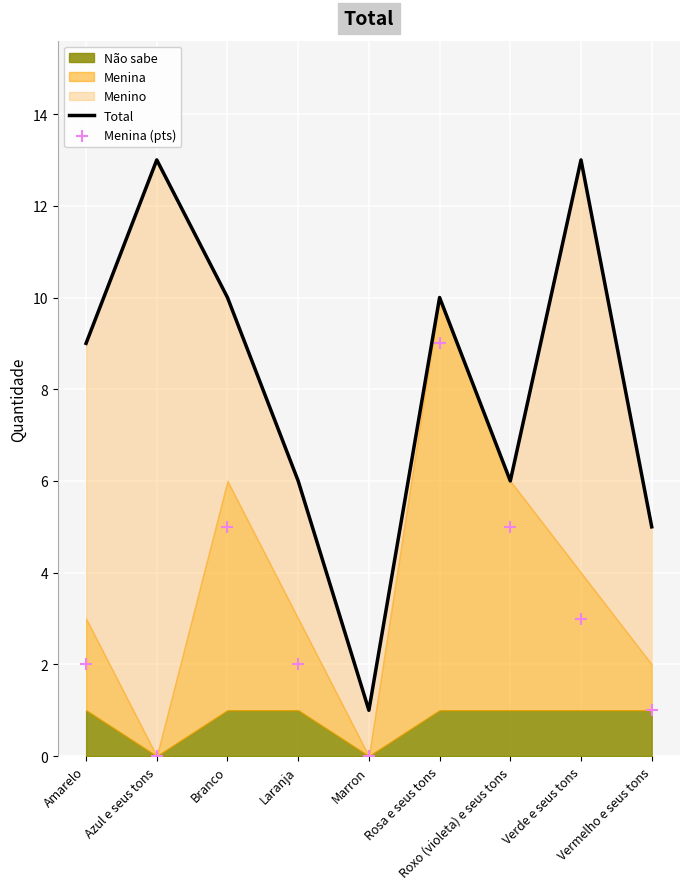

At how many categories does at least one series exceed 5?

7